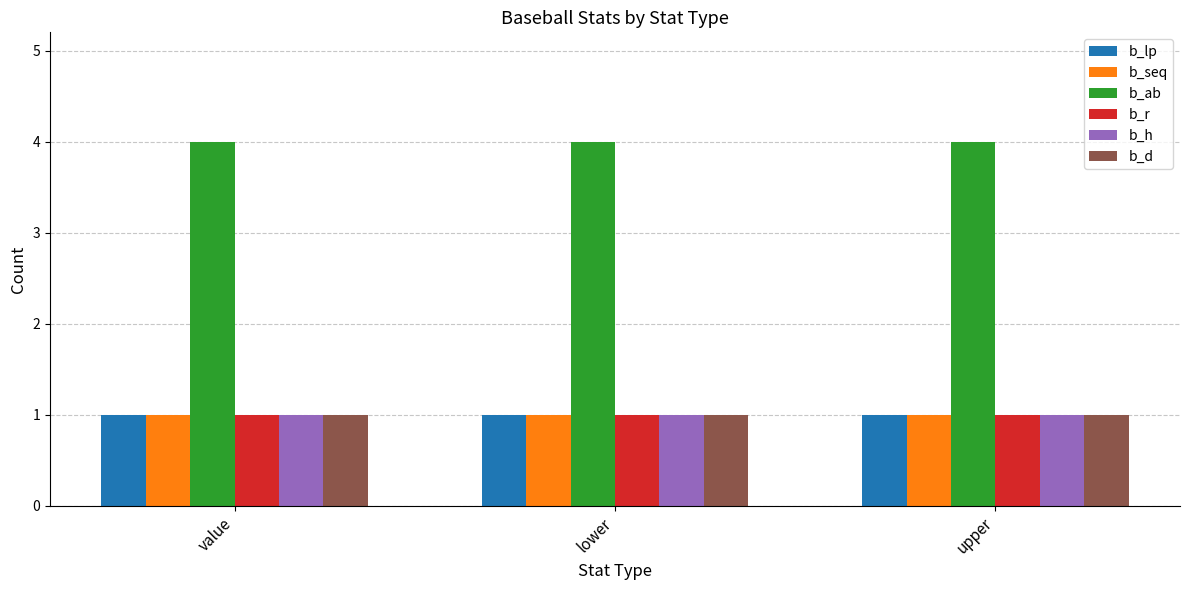

What is the maximum value shown in the chart?

4